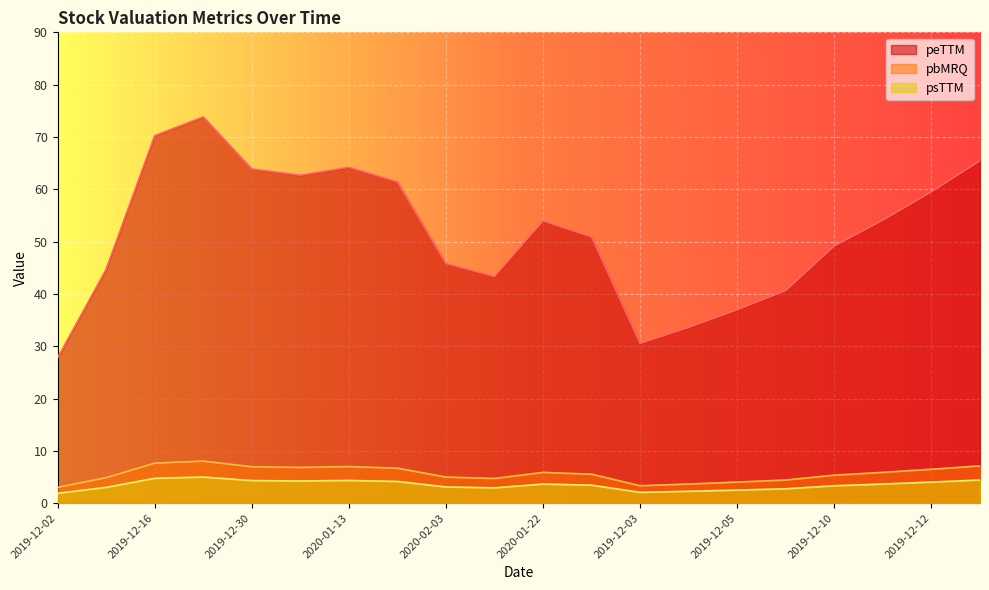

What position from the right is 2019-12-03?

8